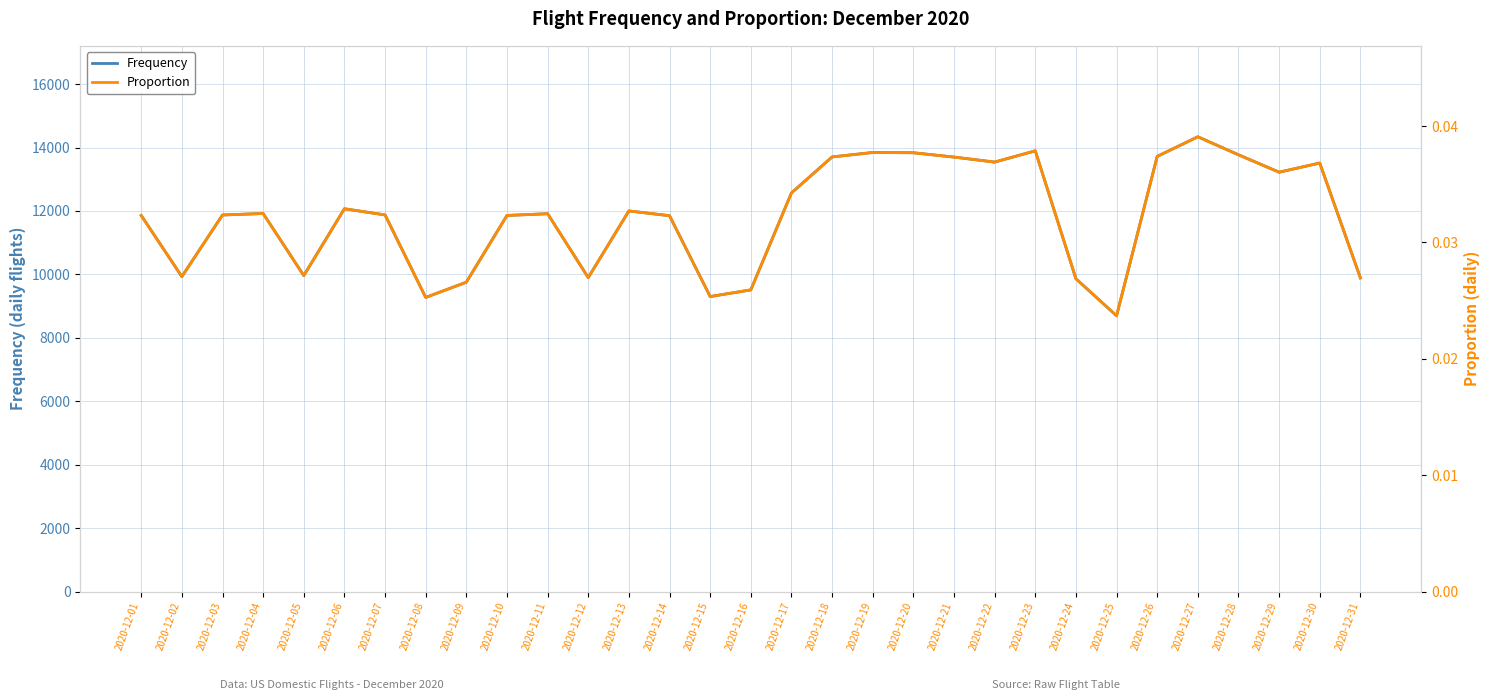

Which category has the lowest value across all series?

2020-12-25